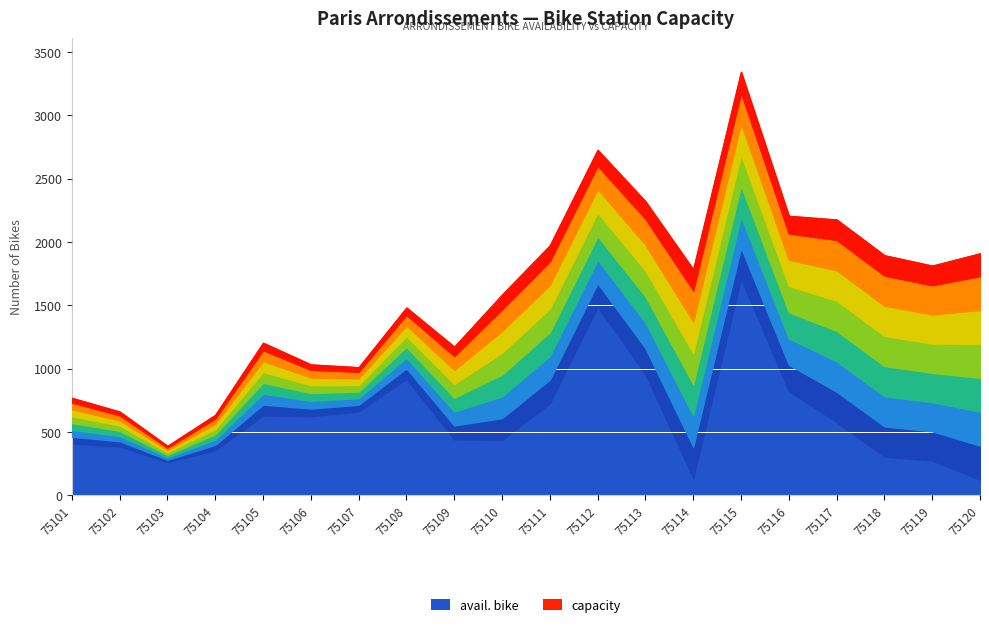

Which has a higher value, 75114 or 75115?

75115